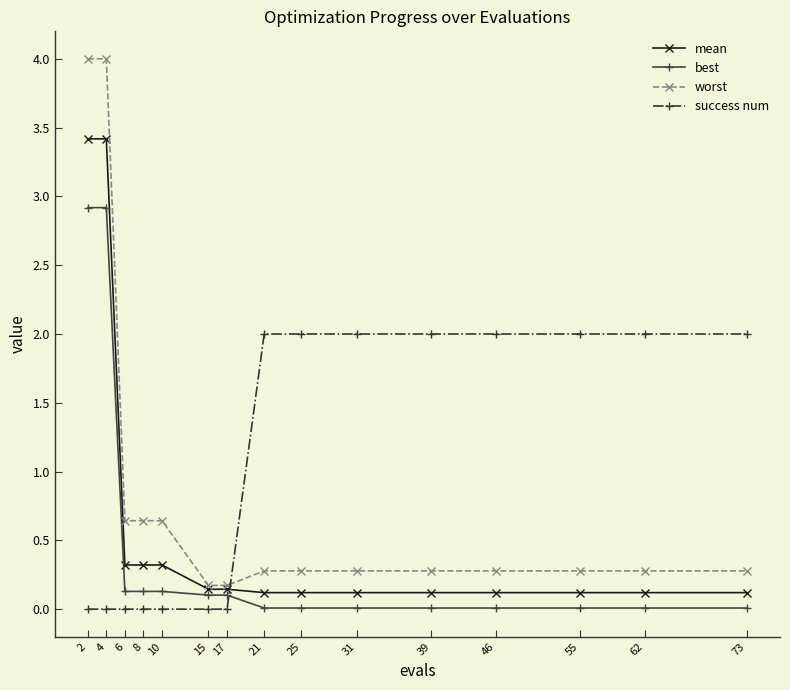

The best series shows 0.1 at 15. True or false?

True